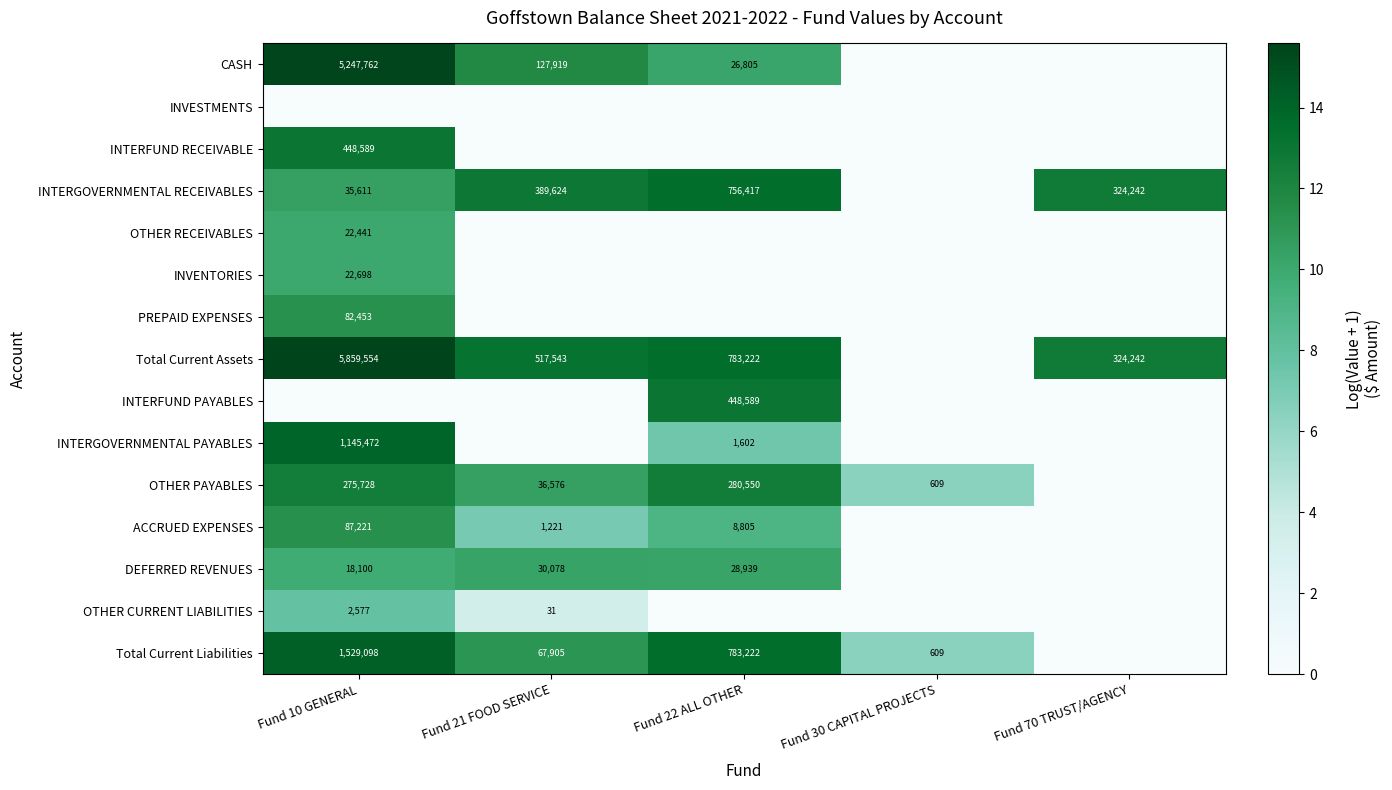

The OTHER CURRENT LIABILITIES series shows 3595 at Fund 10 GENERAL. True or false?

False